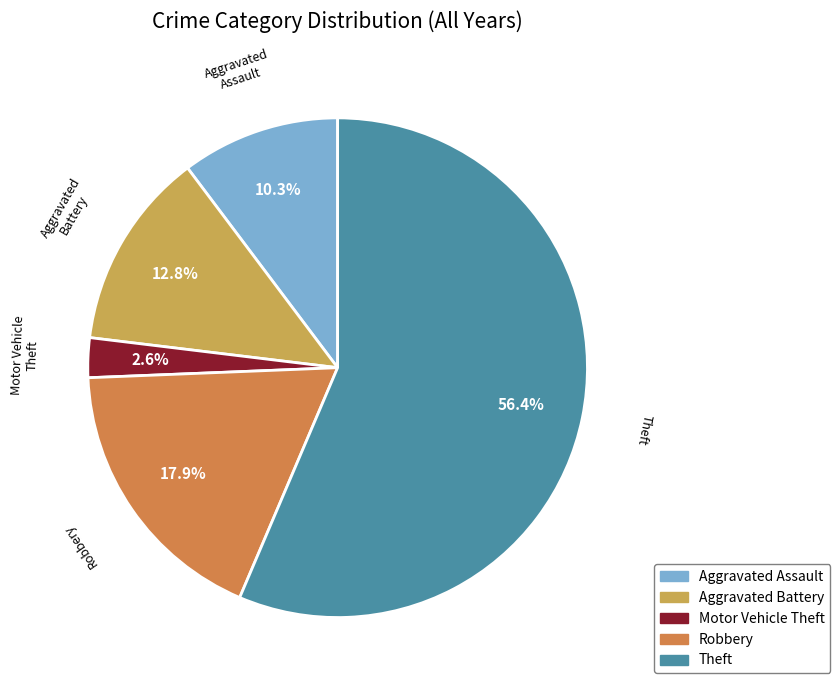

To the nearest percent, what is the difference between the largest and smallest slice percentages?

54%